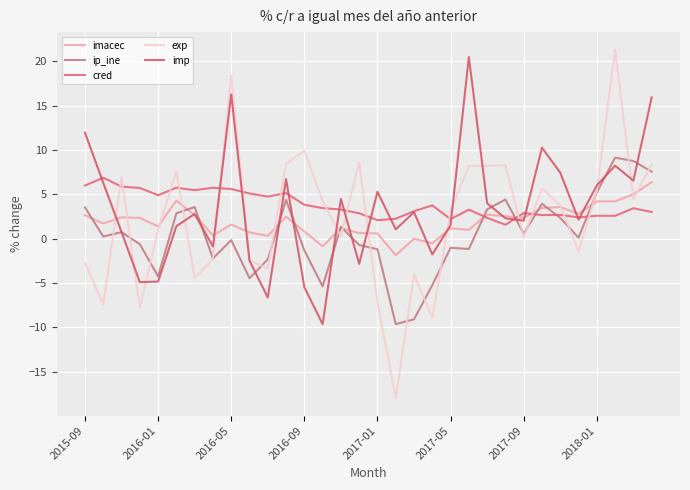

Which series has the largest total across all categories?

cred